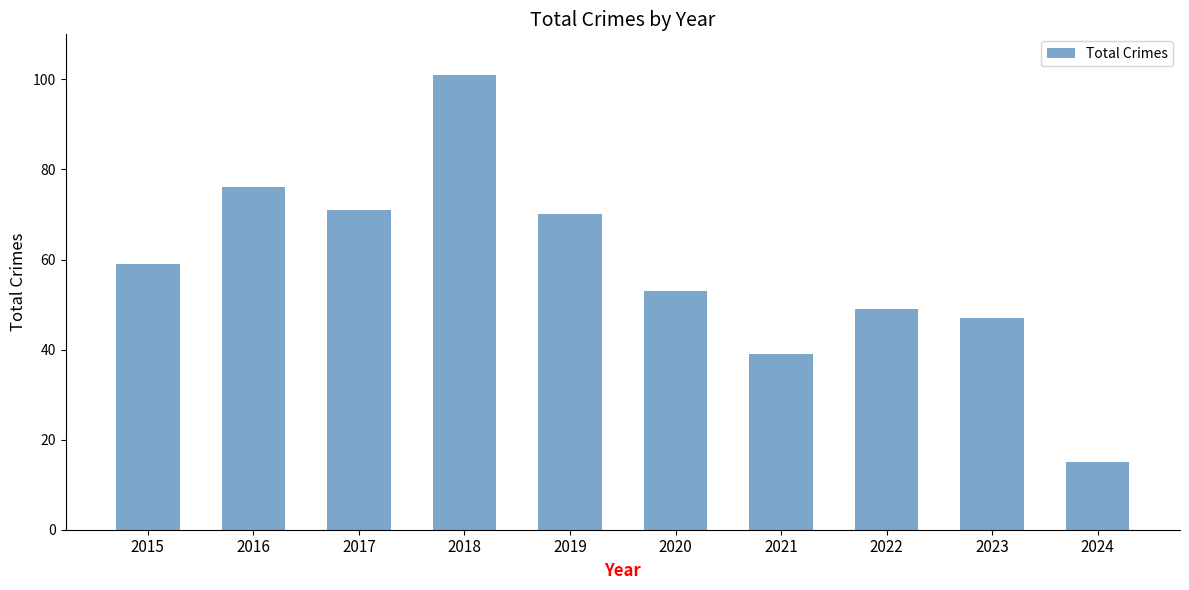

What is the value of the 9th bar from the left?

47